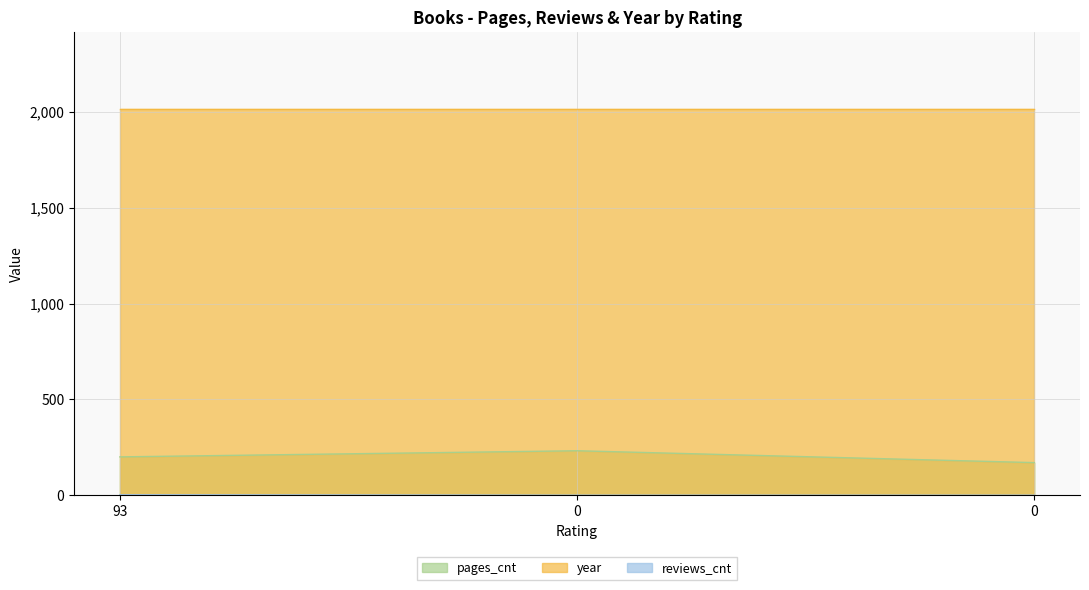

Is it true that reviews_cnt equals -1 at 0?

False